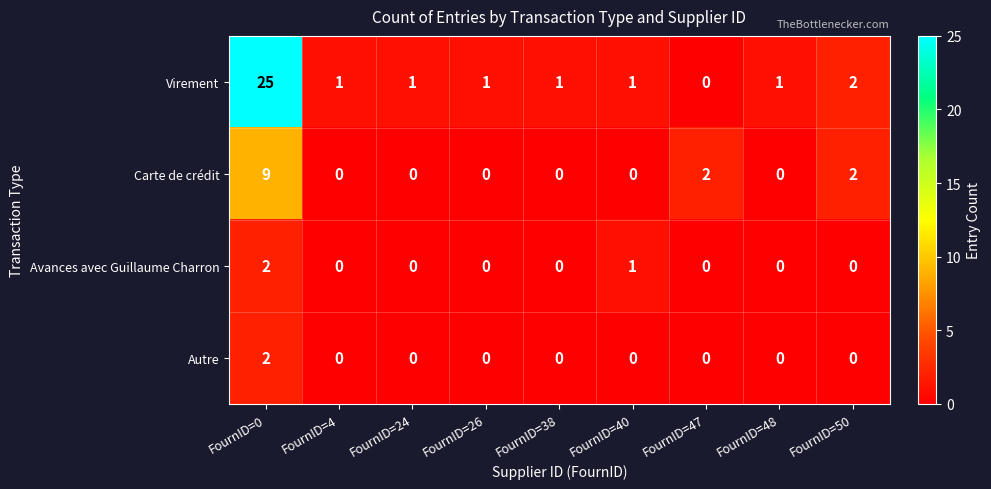

How many Autre values are between 0 and 1?

8